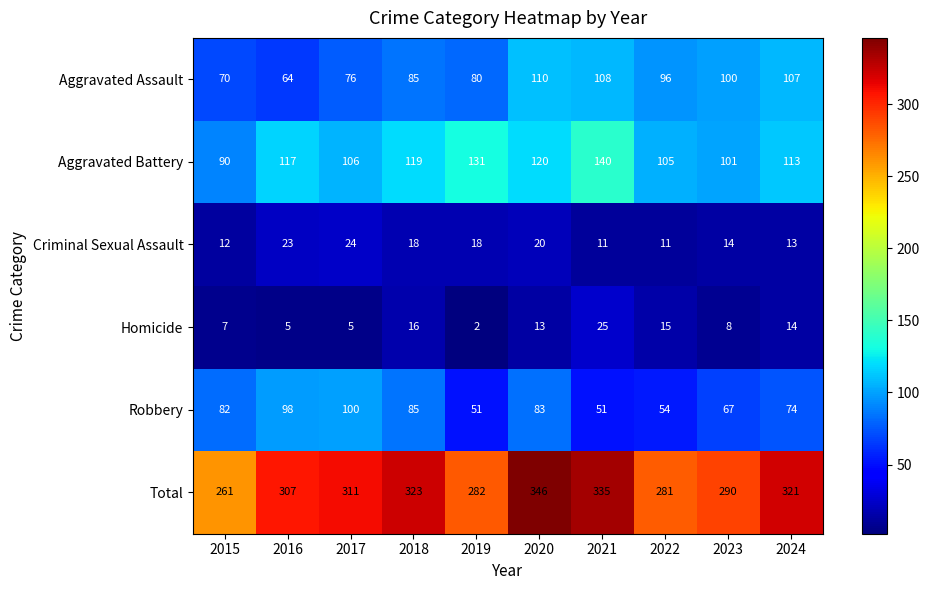

What is the average value of the Homicide series?

11